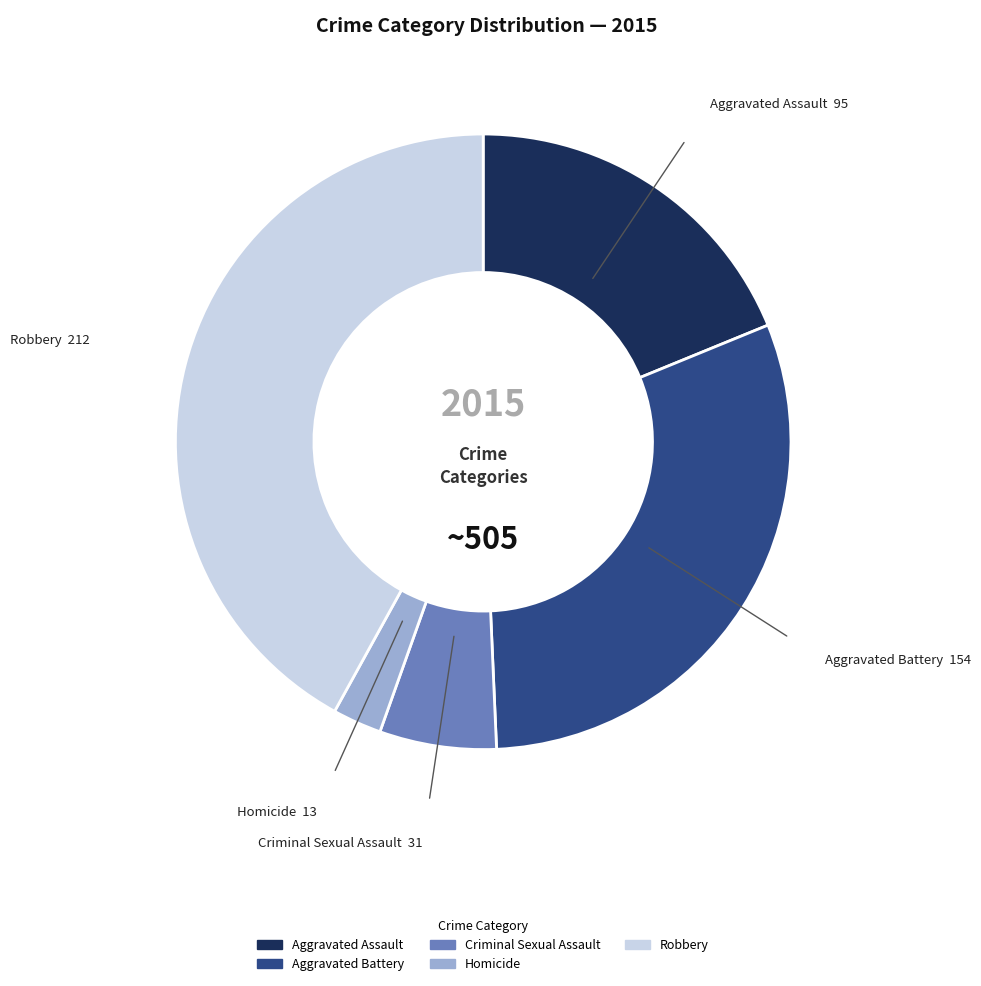

The Robbery slice represents 57% of the pie. True or false?

False